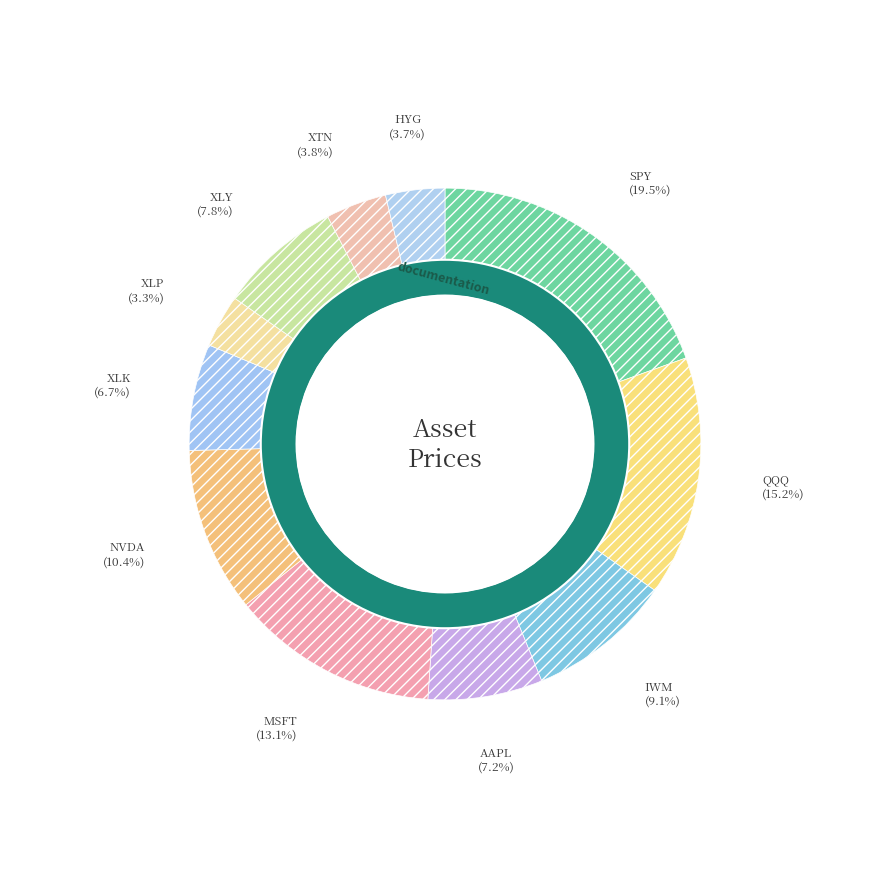

Which slice is the smallest?

XLP